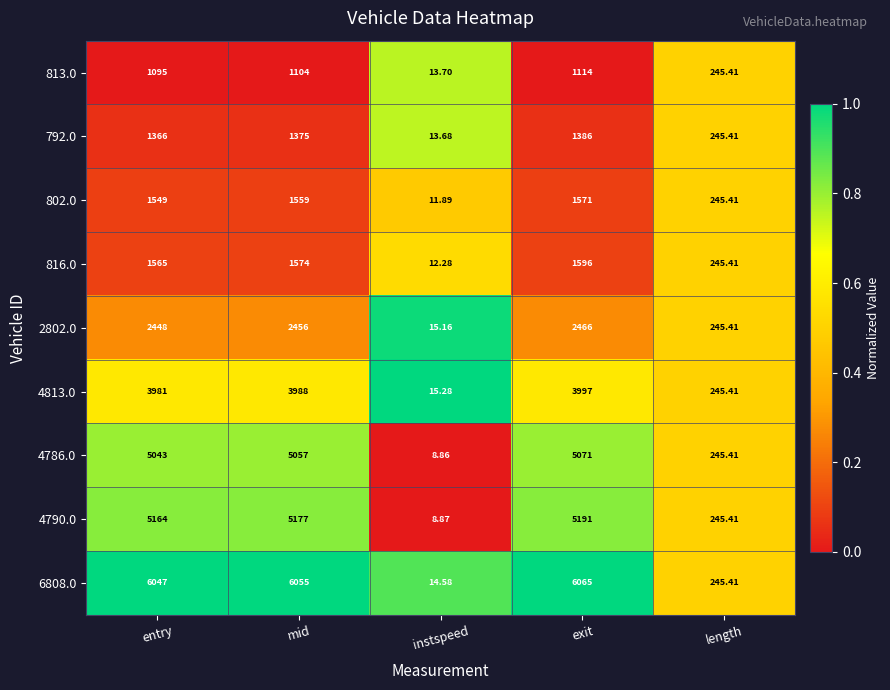

Rank the categories by 792.0 value from lowest to highest.

instspeed, length, entry, mid, exit